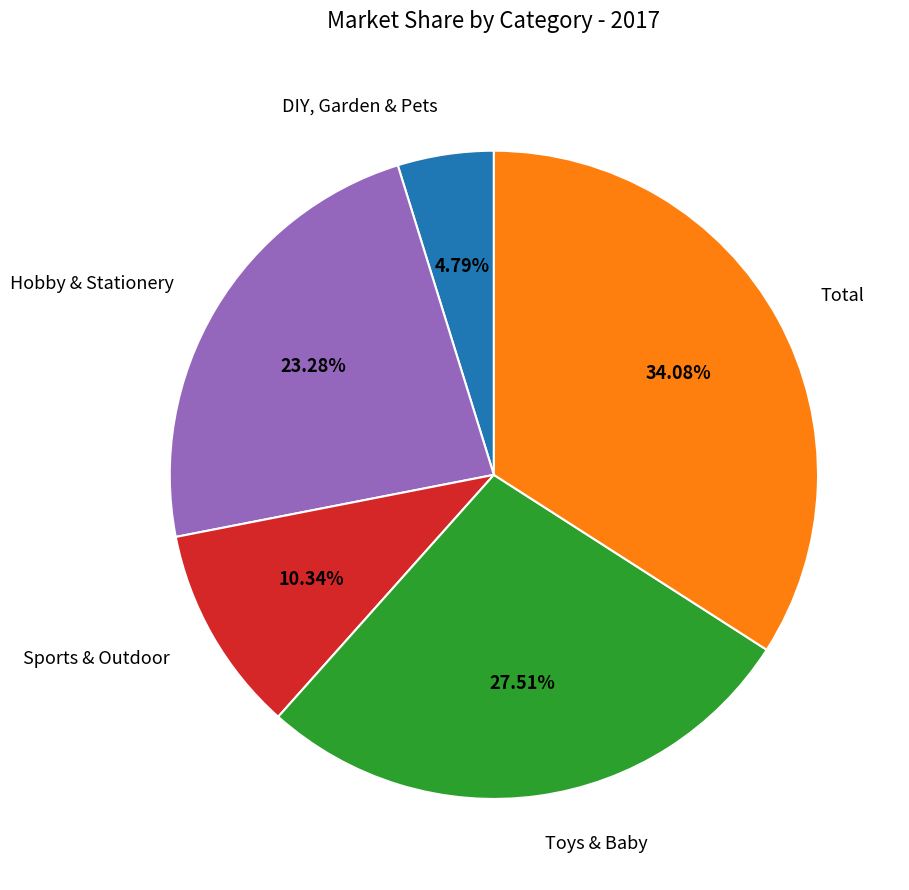

Does any single category account for the majority?

No